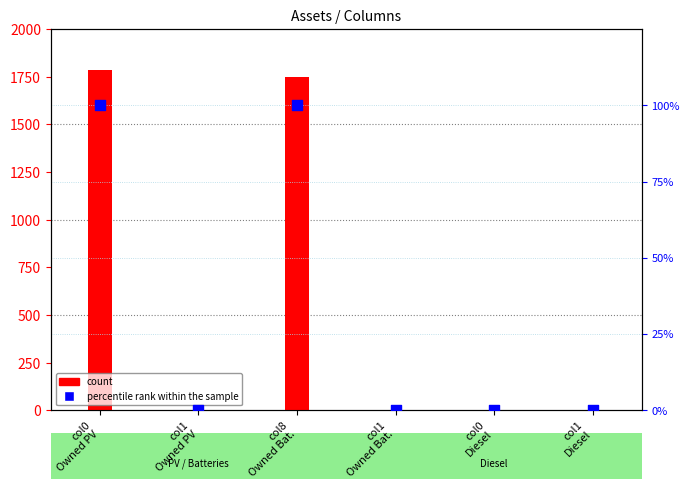

Is the value of percentile rank within the sample at col1
Owned Bat. greater than the value of count at col0
Owned PV?

No